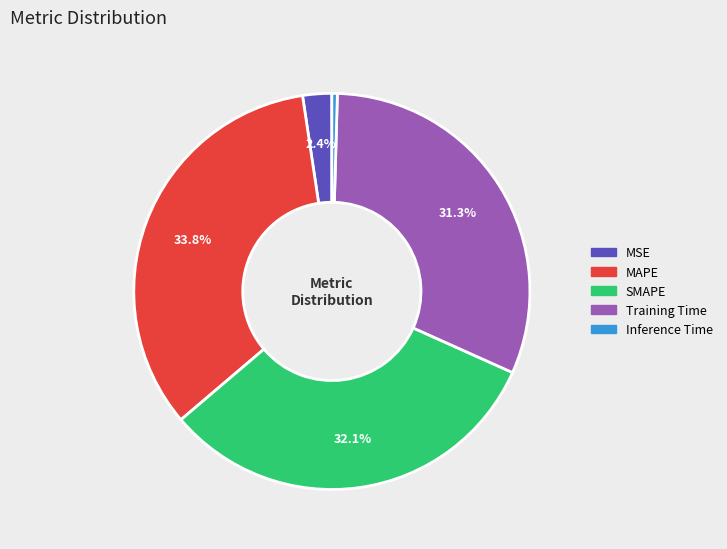

Count the number of slices in the pie.

5